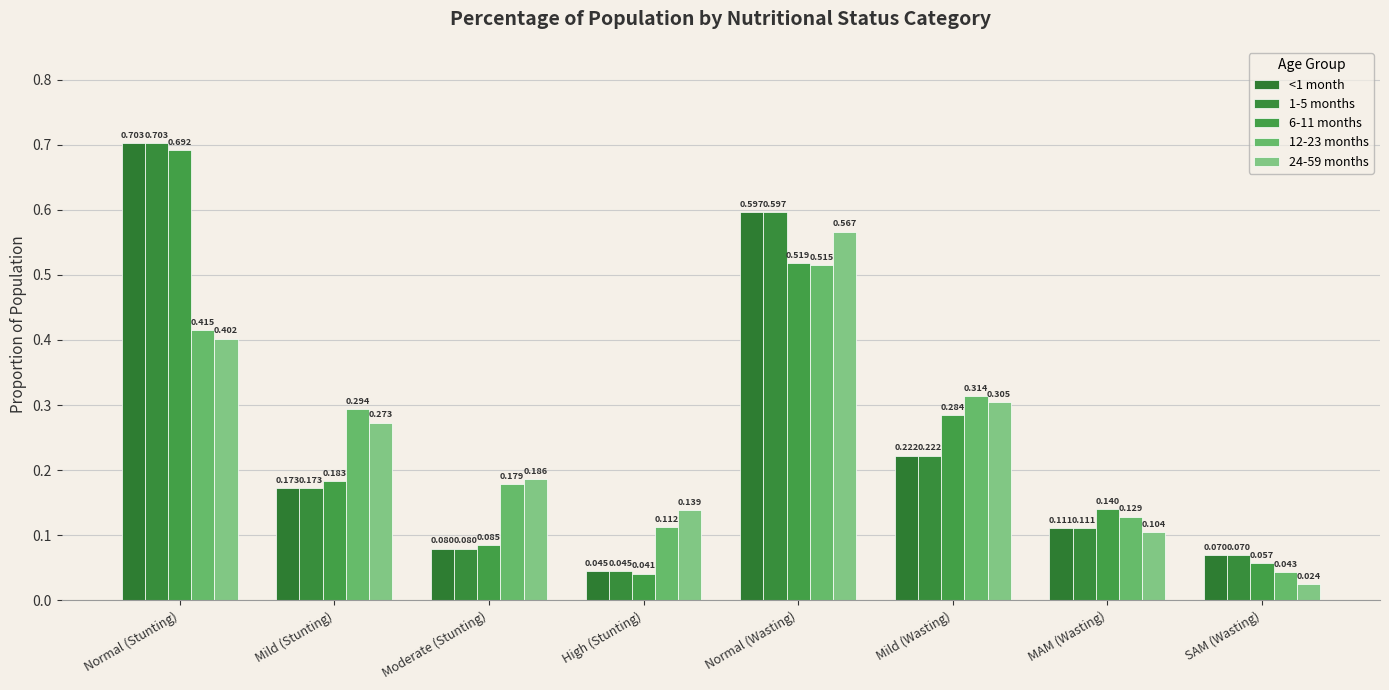

Reading right to left, what are all the values shown in this chart?

<1 month: SAM (Wasting)=0.1	MAM (Wasting)=0.1	Mild (Wasting)=0.2	Normal (Wasting)=0.6	High (Stunting)=0.0	Moderate (Stunting)=0.1	Mild (Stunting)=0.2	Normal (Stunting)=0.7
1-5 months: SAM (Wasting)=0.1	MAM (Wasting)=0.1	Mild (Wasting)=0.2	Normal (Wasting)=0.6	High (Stunting)=0.0	Moderate (Stunting)=0.1	Mild (Stunting)=0.2	Normal (Stunting)=0.7
6-11 months: SAM (Wasting)=0.1	MAM (Wasting)=0.1	Mild (Wasting)=0.3	Normal (Wasting)=0.5	High (Stunting)=0.0	Moderate (Stunting)=0.1	Mild (Stunting)=0.2	Normal (Stunting)=0.7
12-23 months: SAM (Wasting)=0.0	MAM (Wasting)=0.1	Mild (Wasting)=0.3	Normal (Wasting)=0.5	High (Stunting)=0.1	Moderate (Stunting)=0.2	Mild (Stunting)=0.3	Normal (Stunting)=0.4
24-59 months: SAM (Wasting)=0.0	MAM (Wasting)=0.1	Mild (Wasting)=0.3	Normal (Wasting)=0.6	High (Stunting)=0.1	Moderate (Stunting)=0.2	Mild (Stunting)=0.3	Normal (Stunting)=0.4